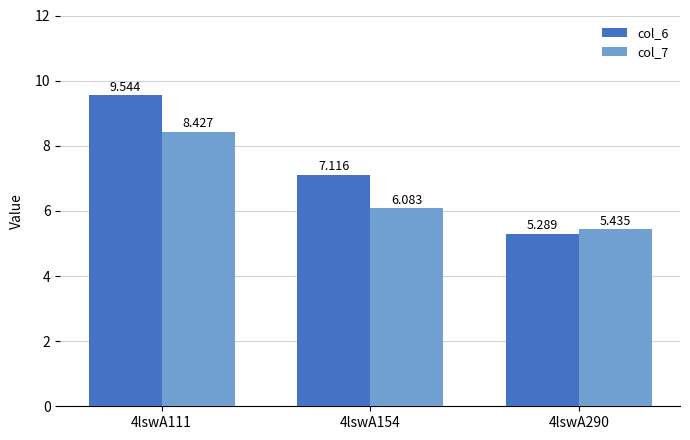

List the series in order of their peak value, highest first.

col_6, col_7